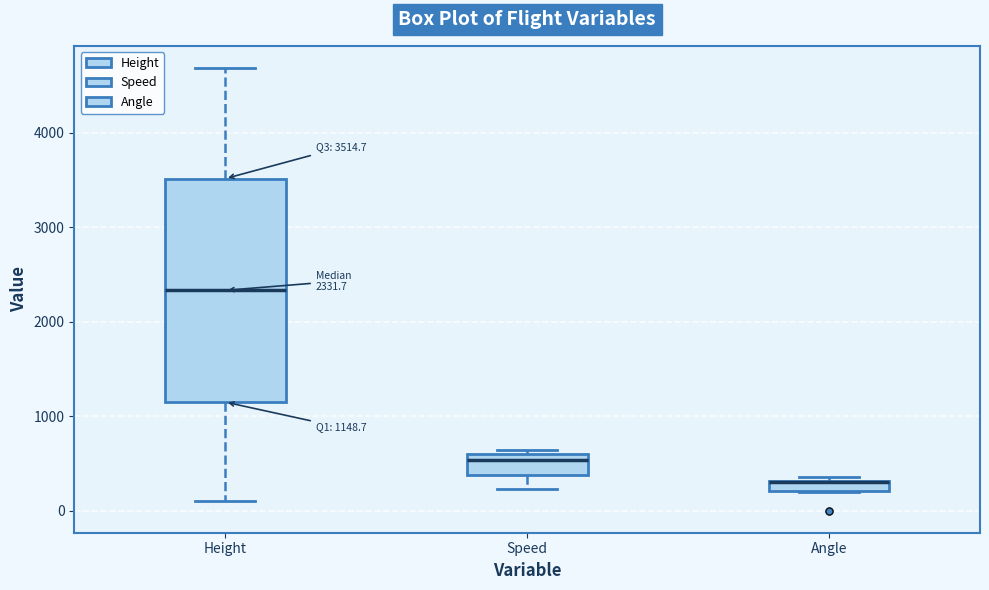

Which box is the tallest, from its lower edge to its upper edge?

Height